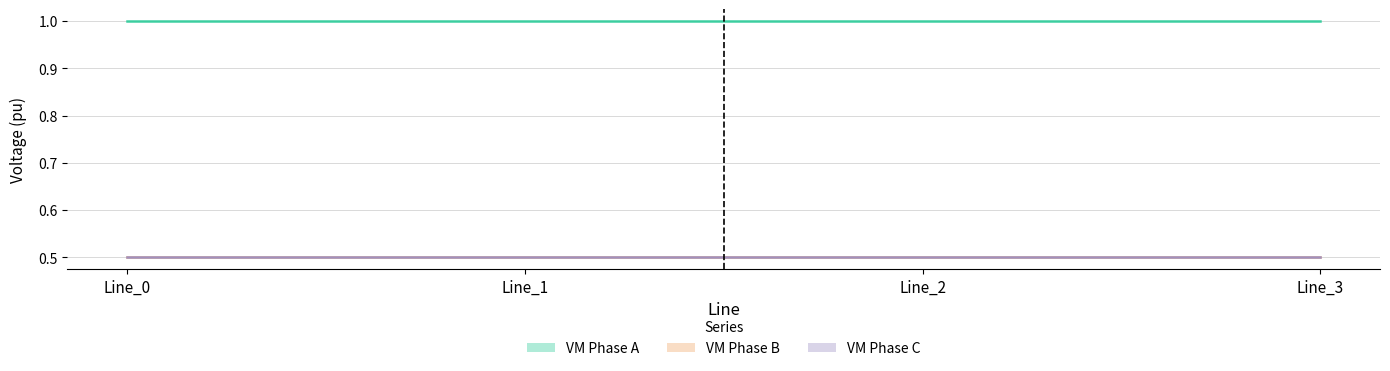

The pf_vm_b_from_pu series shows 0.7 at Line_3. True or false?

False